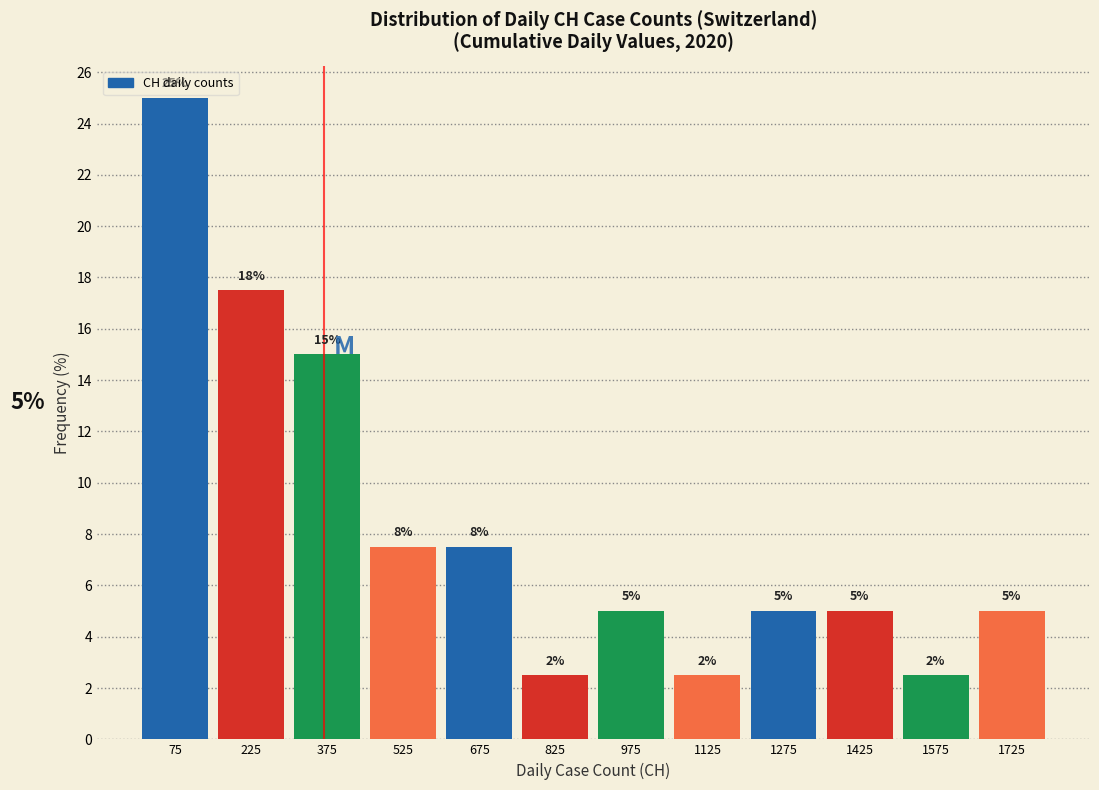

Which range on the x-axis has the tallest bar?

0 to 150